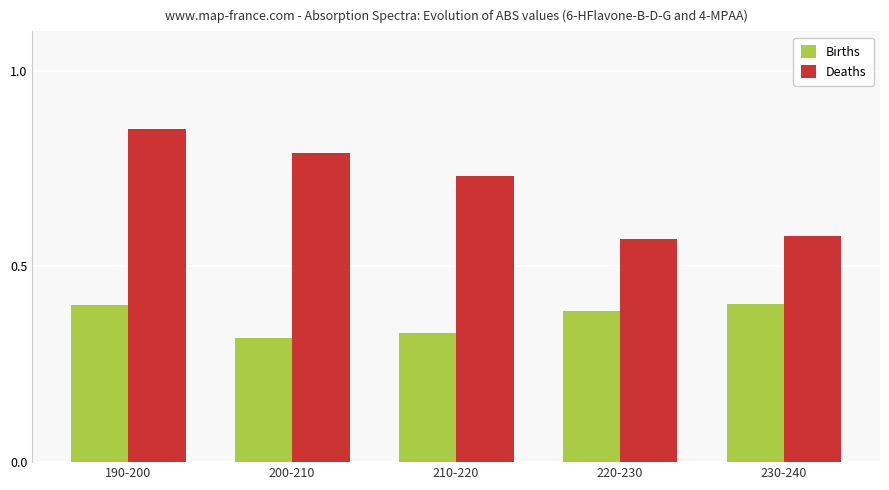

Which category has the lowest value across all series?

200-210